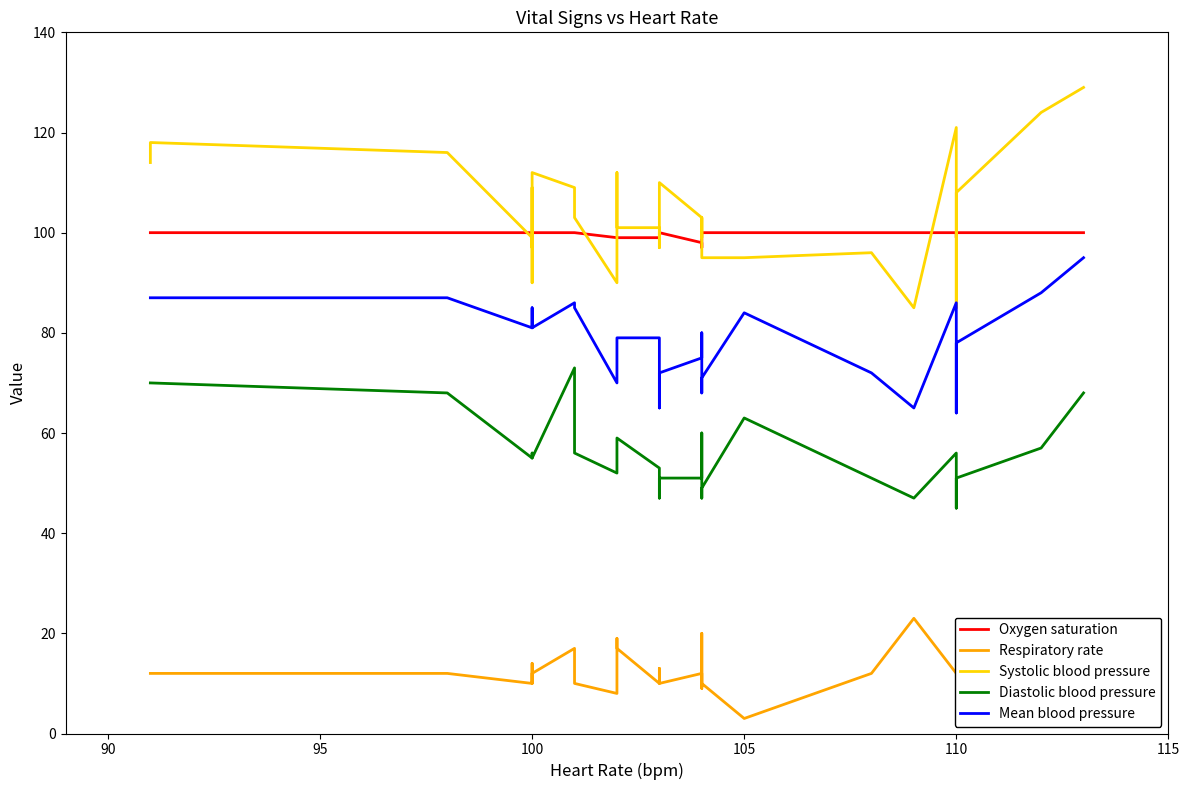

Which series ends up on top after the final intersection of Systolic blood pressure and Oxygen saturation?

Systolic blood pressure